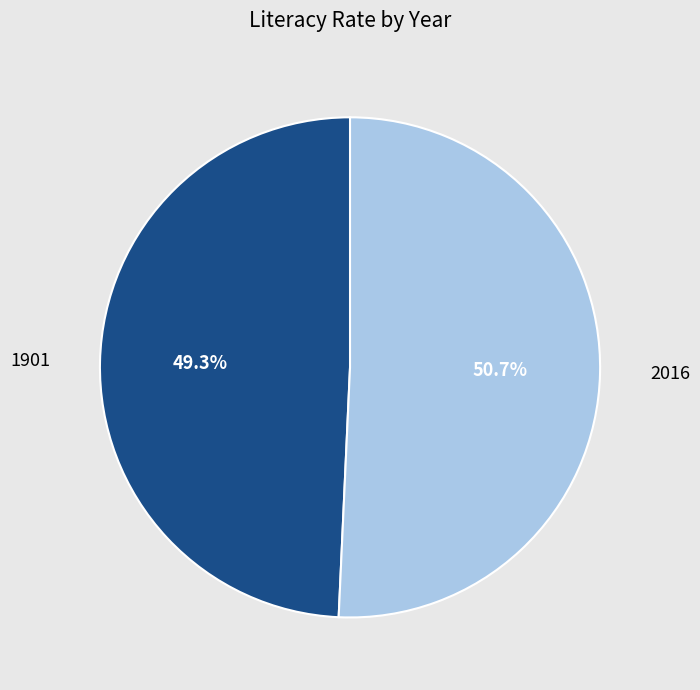

Does any single category account for the majority?

Yes